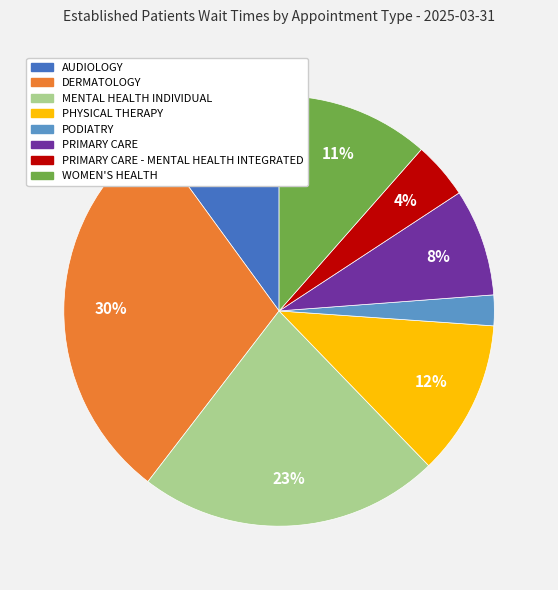

Does any single category account for the majority?

No